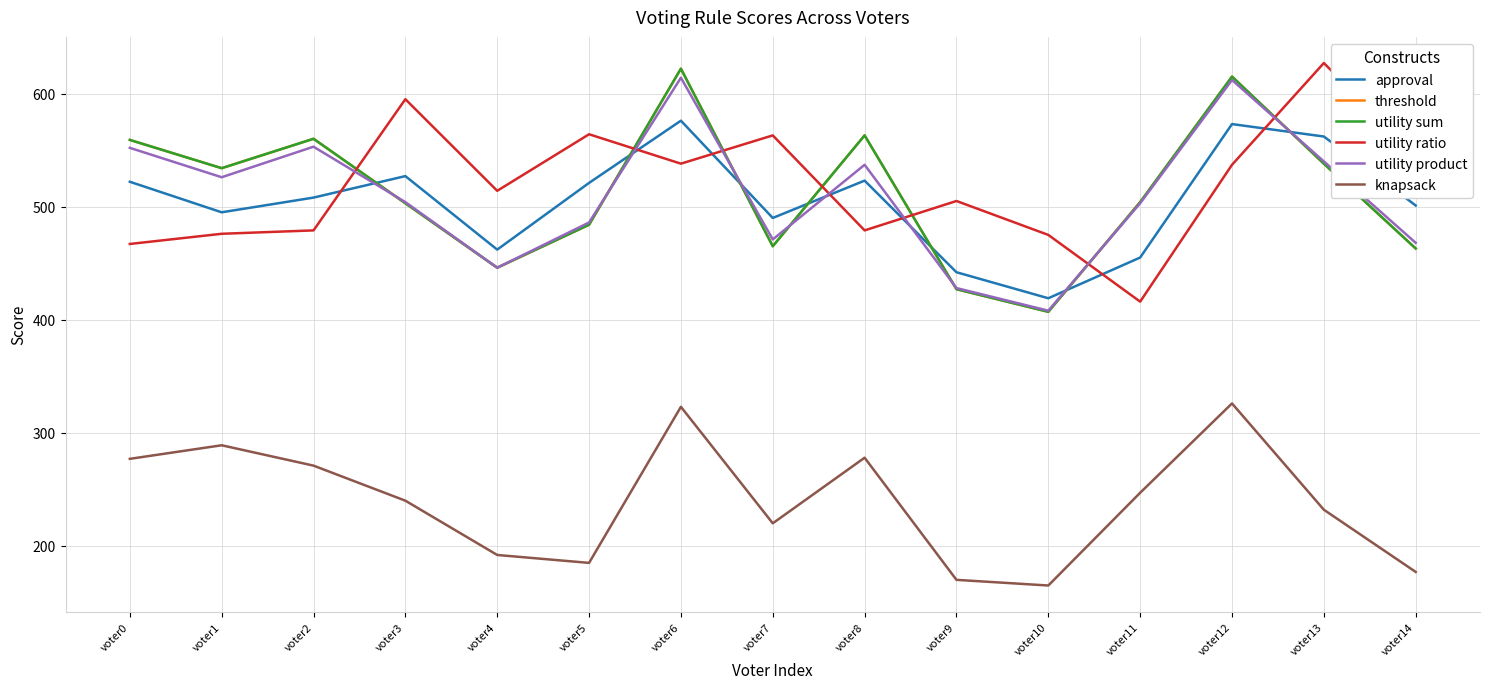

Rank the series by their maximum value, from lowest to highest.

knapsack, approval, utility product, threshold, utility sum, utility ratio